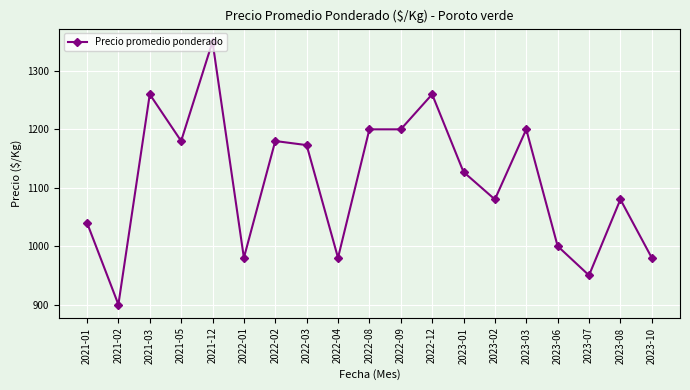

What is the approximate value at 2023-10, to the nearest 5?

980